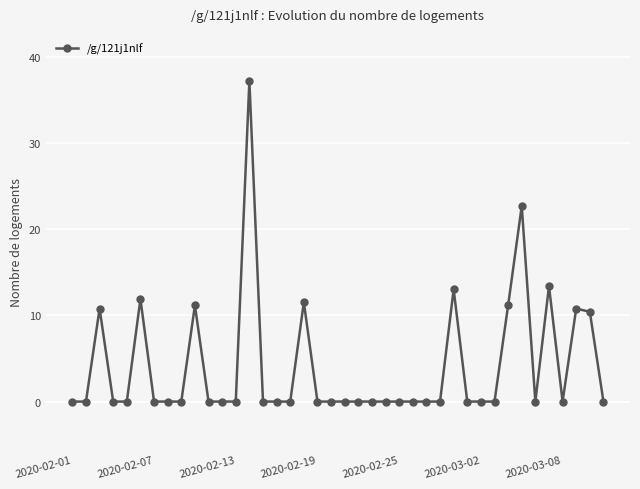

Does the chart have visible grid lines?

Yes